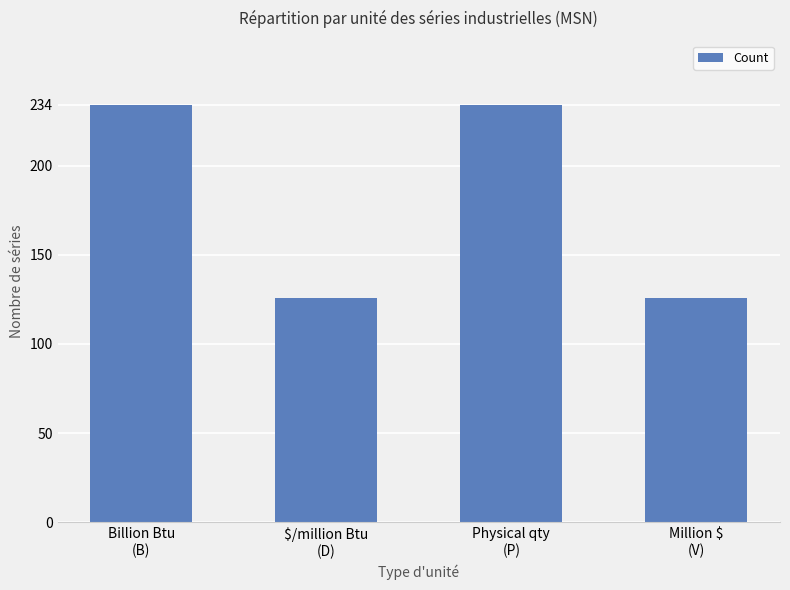

What is the value of the 1st bar from the left?

234